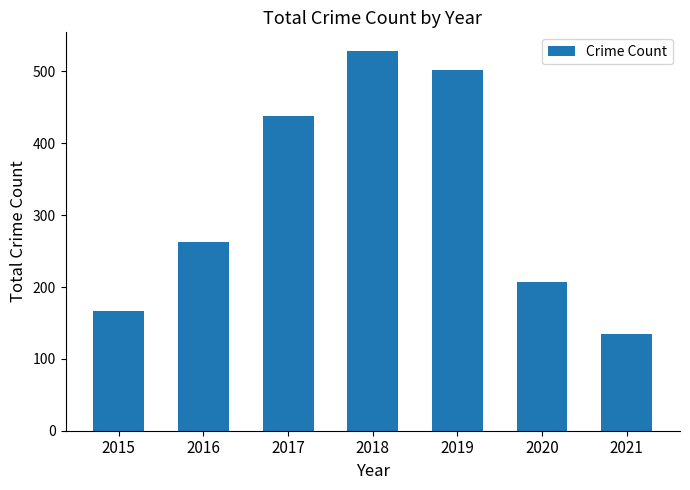

Approximately how many times larger is the value at 2020 compared to 2021?

1.5